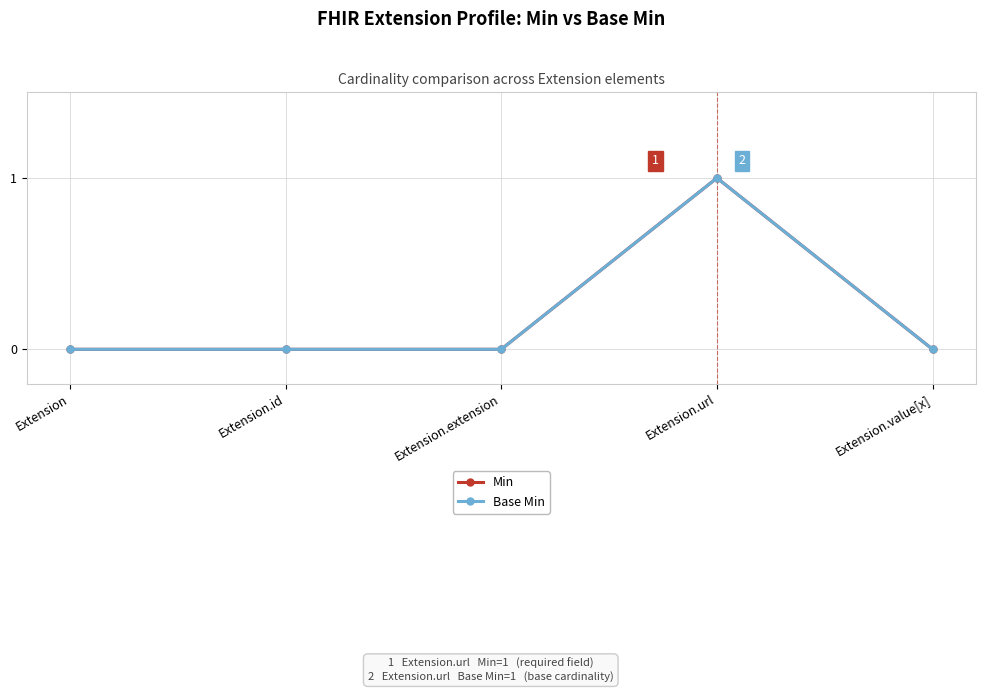

Reading left to right, transcribe all the data shown in this chart.

Min: 0	0	0	1	0
Base Min: 0	0	0	1	0